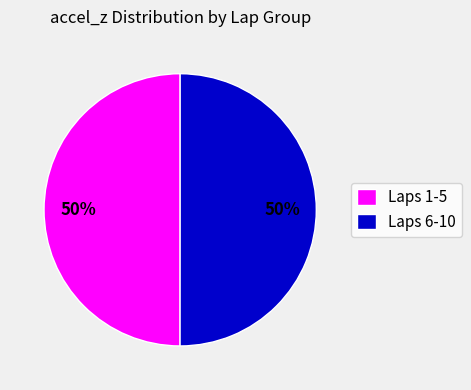

Approximately how many times larger is the value at Laps 1-5 compared to Laps 6-10?

1.0